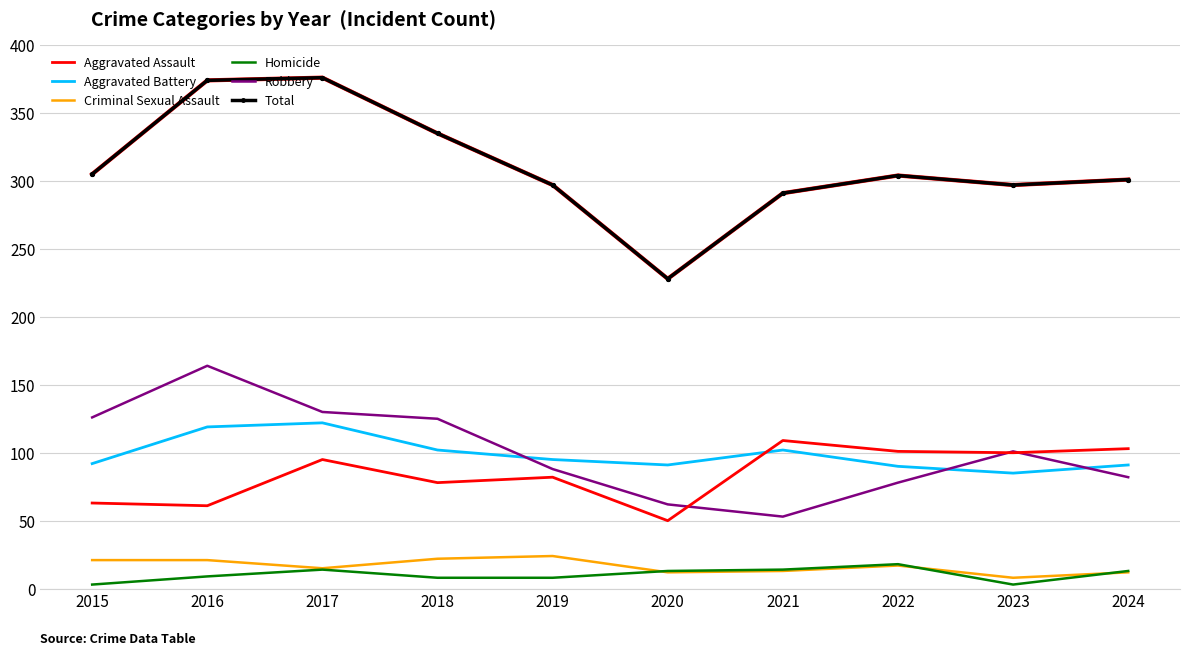

What is the highest value of the Aggravated Battery series?

122